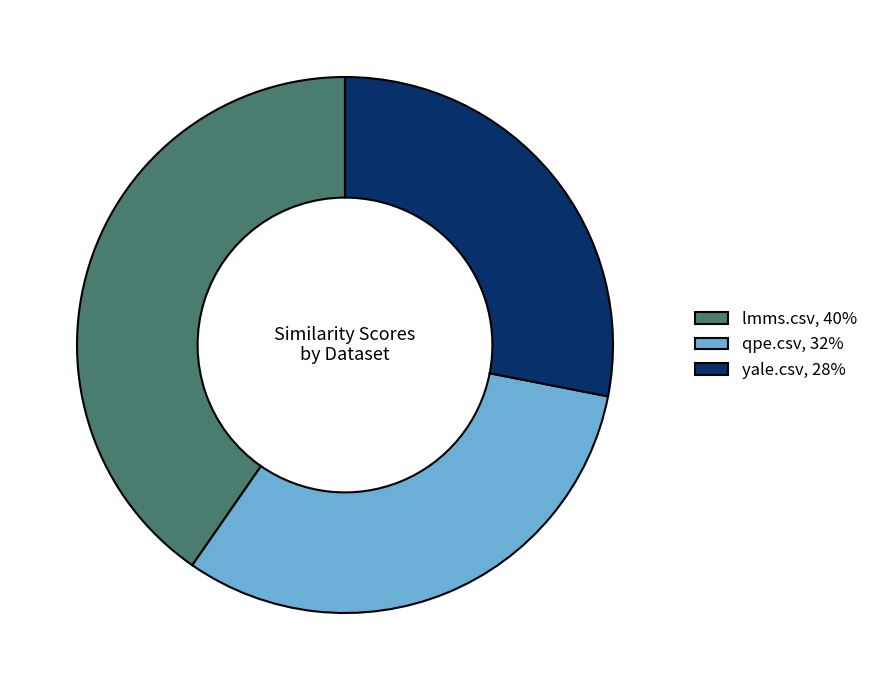

True or false: yale.csv, 28% accounts for 28% of the total.

True